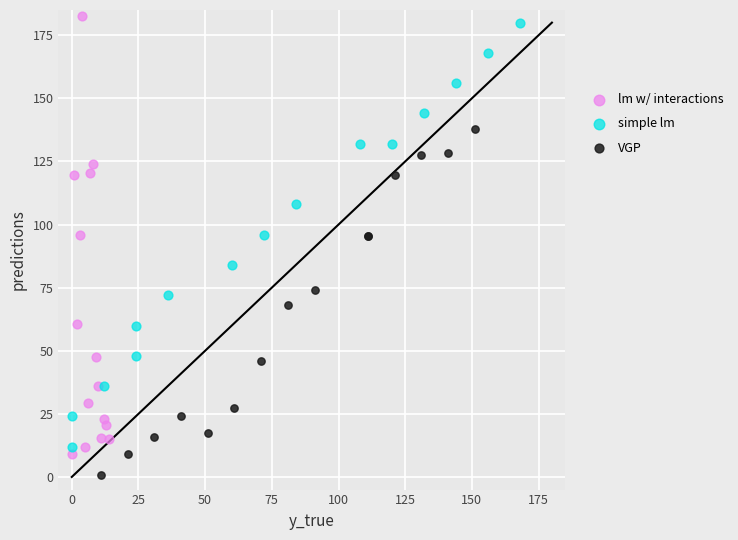

Which series reaches the maximum Y coordinate?

lm w/ interactions